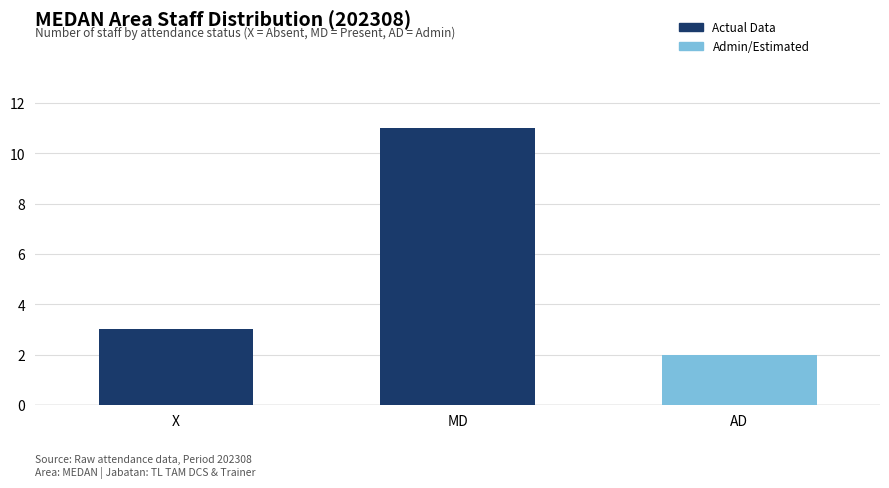

Reading right to left, list all the values displayed in this chart.

2	11	3